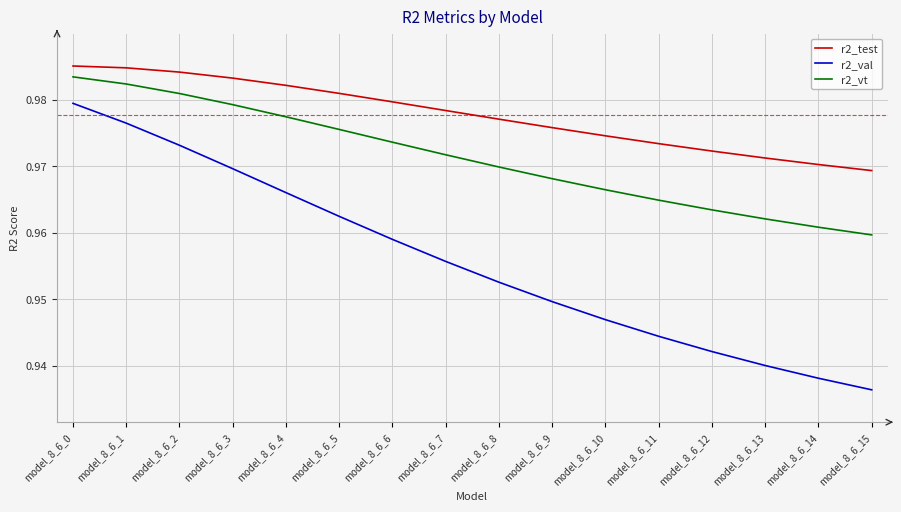

The r2_test series shows 1.7 at model_8_6_8. True or false?

False